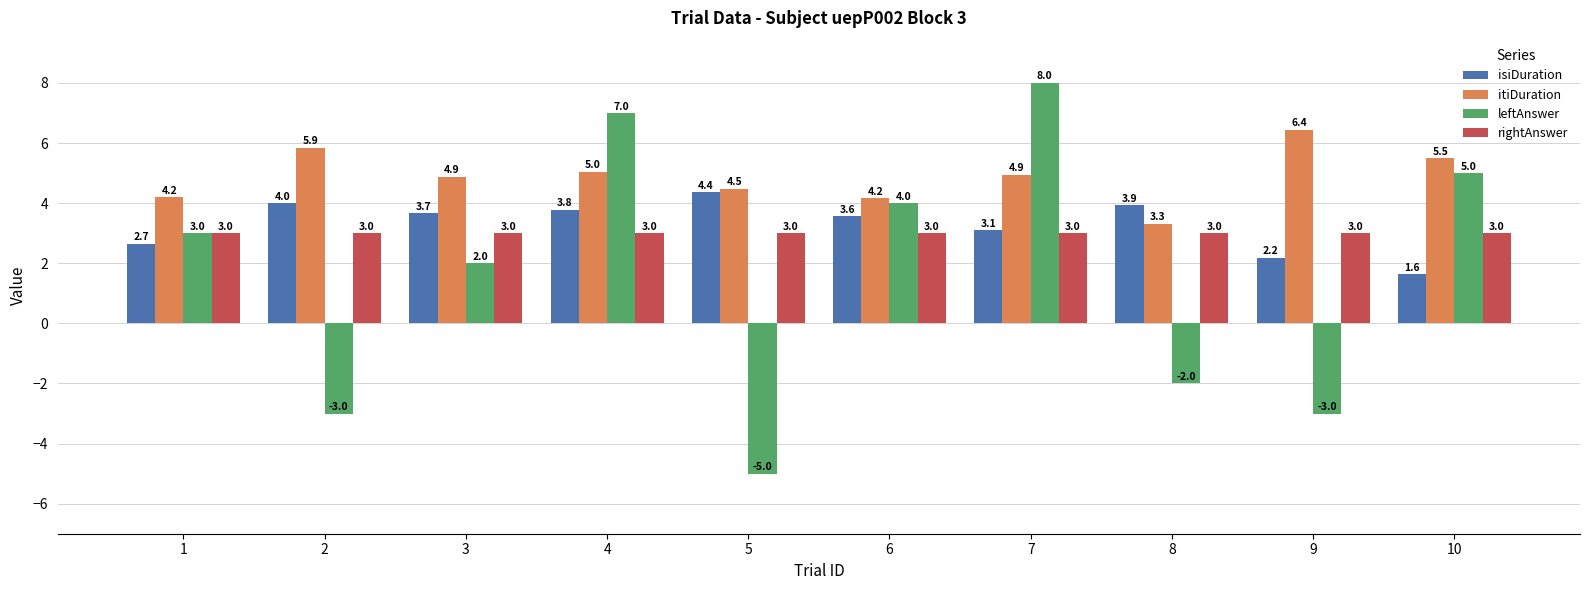

Which series has the largest range (max minus min)?

leftAnswer